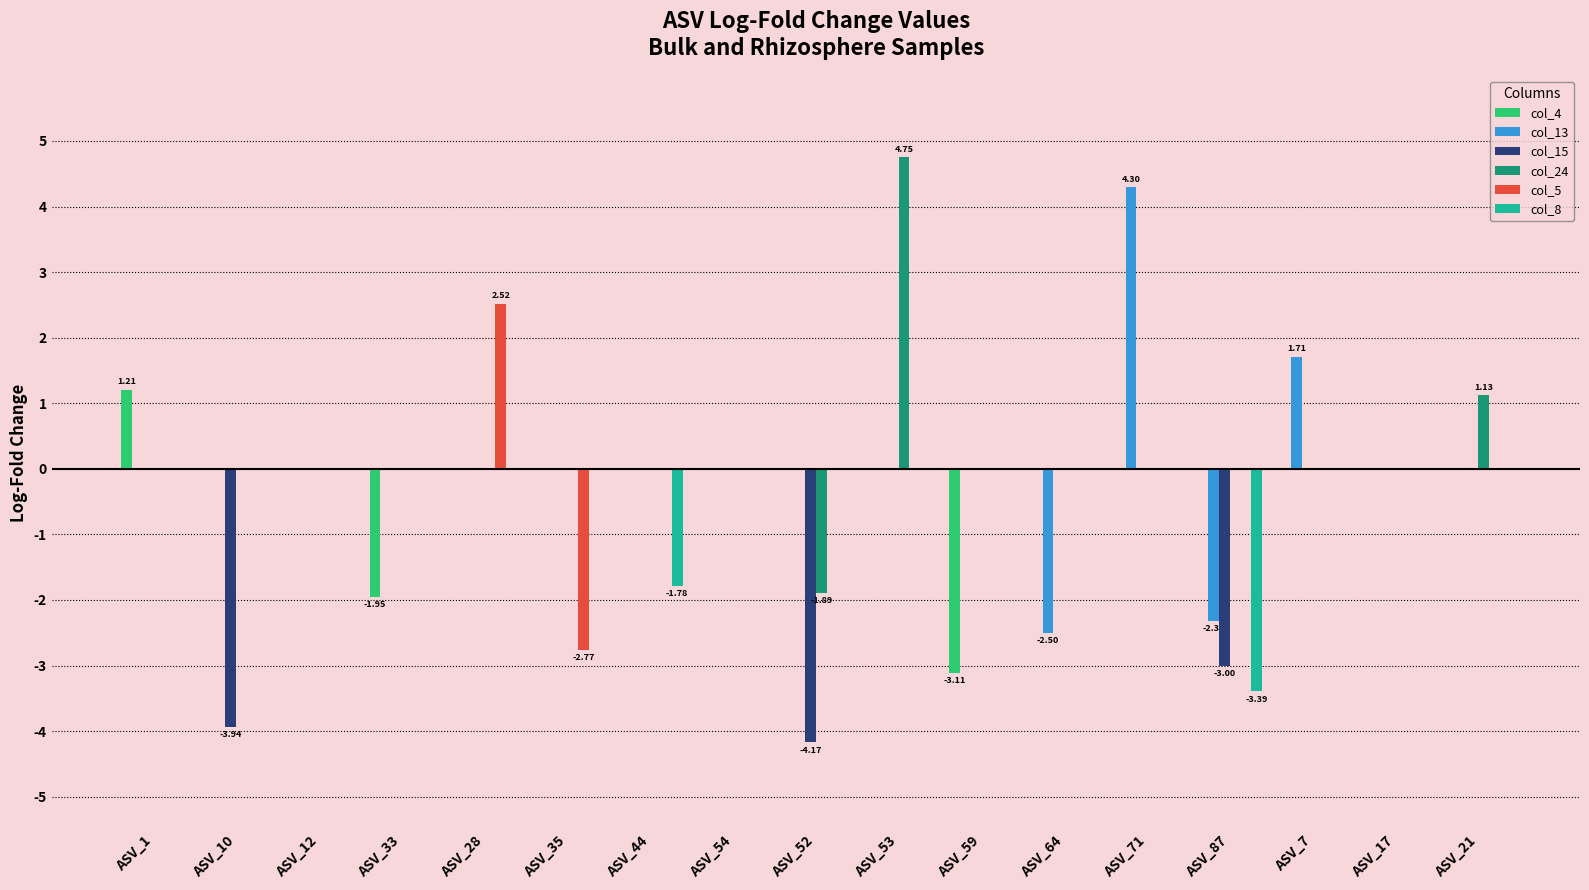

What is the total value across all series at ASV_33?

-1.9